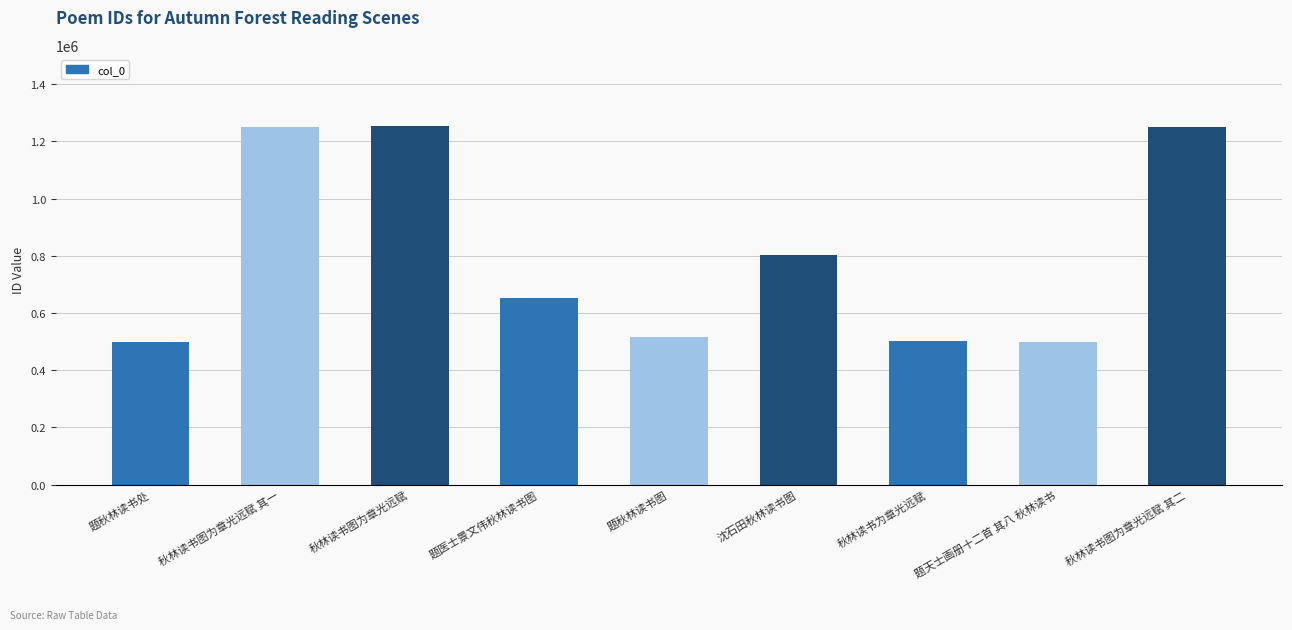

Does the chart contain any negative values?

No